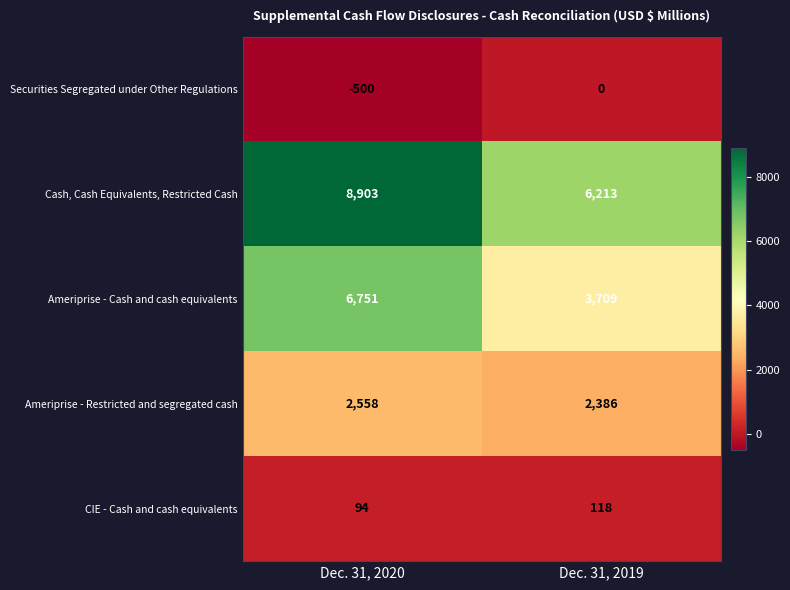

Which series has the largest range (max minus min)?

Ameriprise - Cash and cash equivalents